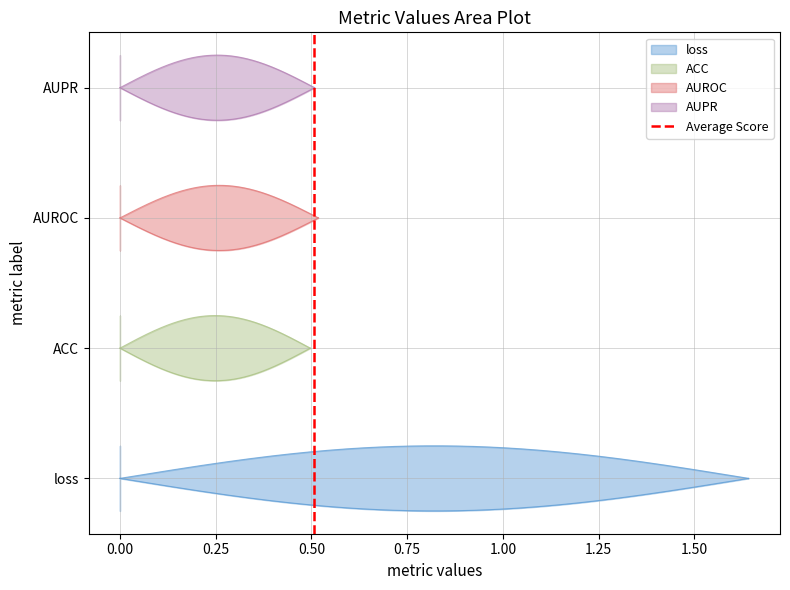

The chart shows a value of 0 at 0.00. True or false?

False